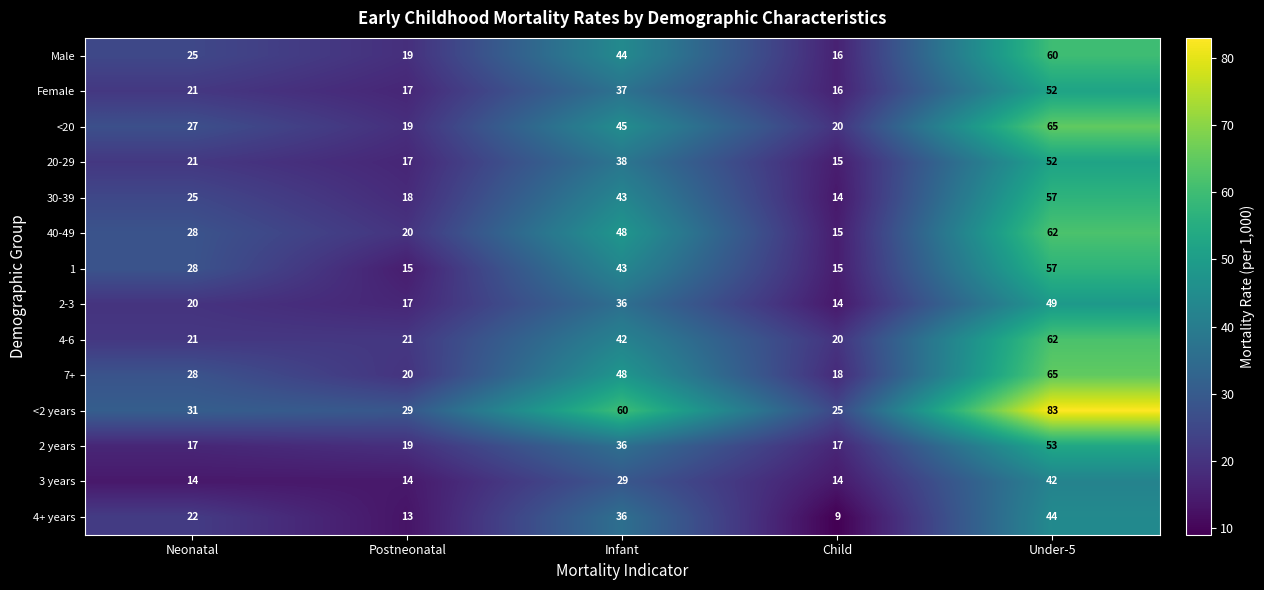

How many categories are shown in the chart?

5